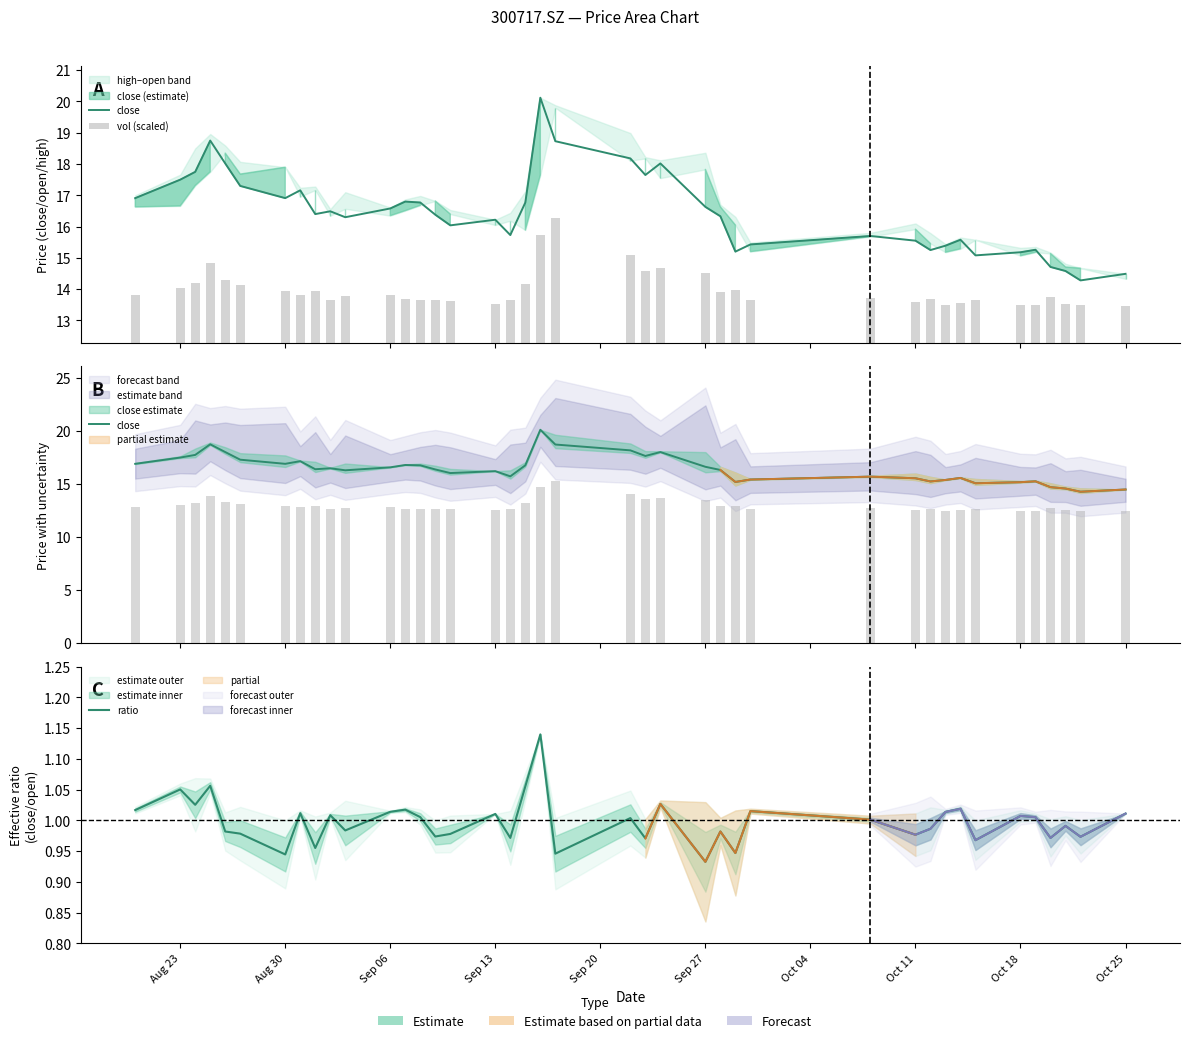

Does the chart contain stacked bars?

No